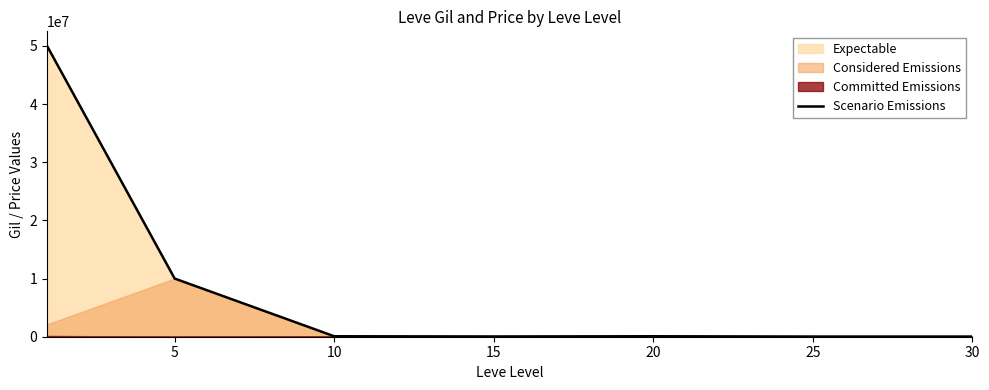

What is the difference between the maximum and minimum values?

49972009